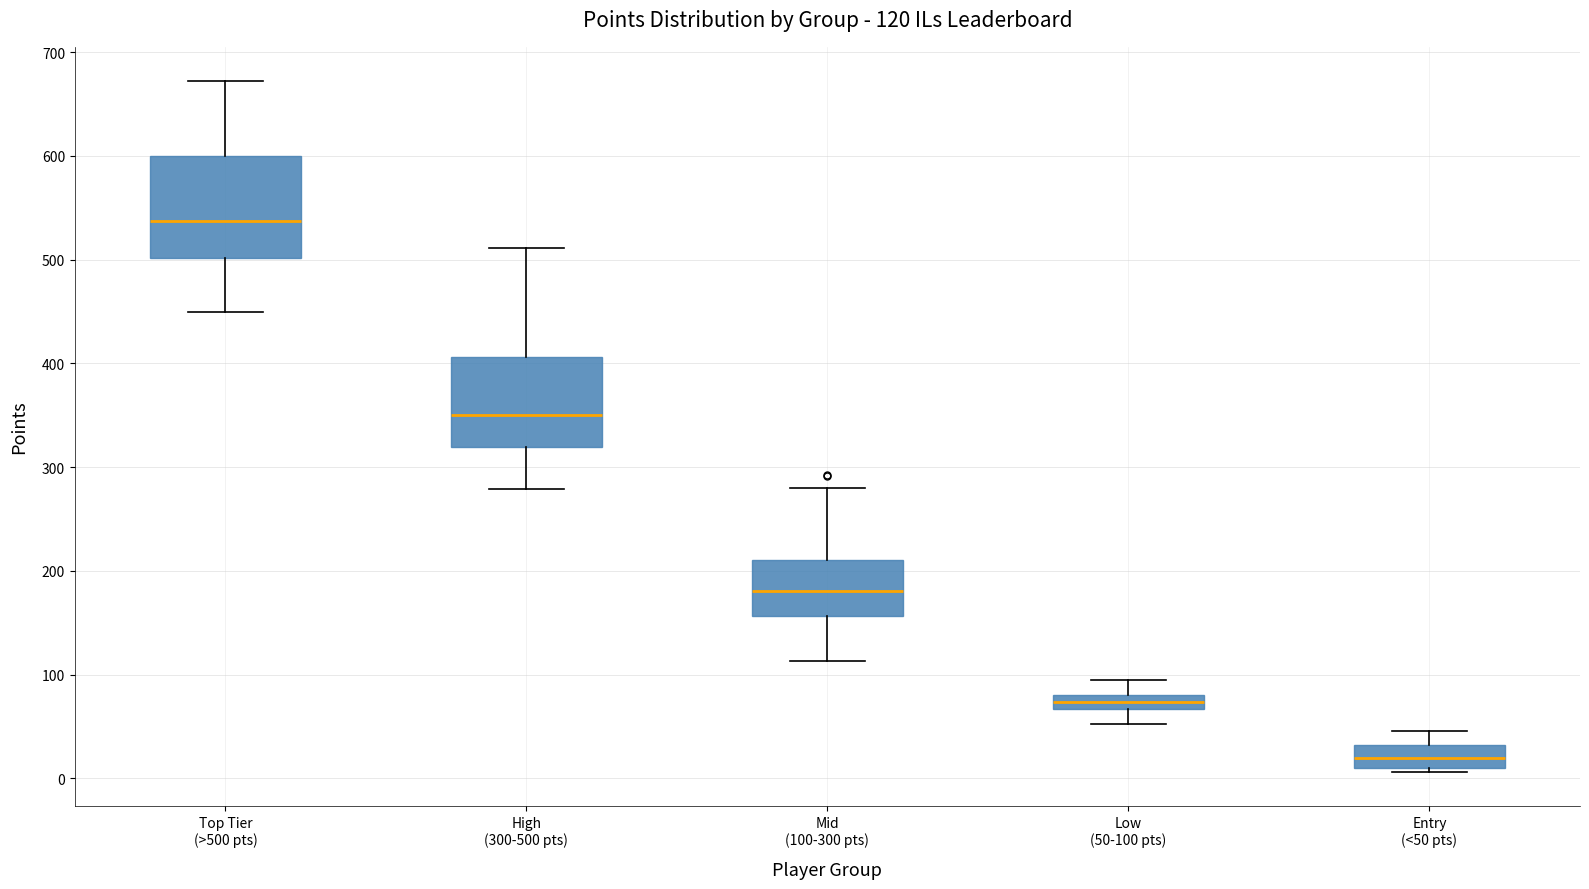

Which box has the lowest median line?

Entry (<50 pts)